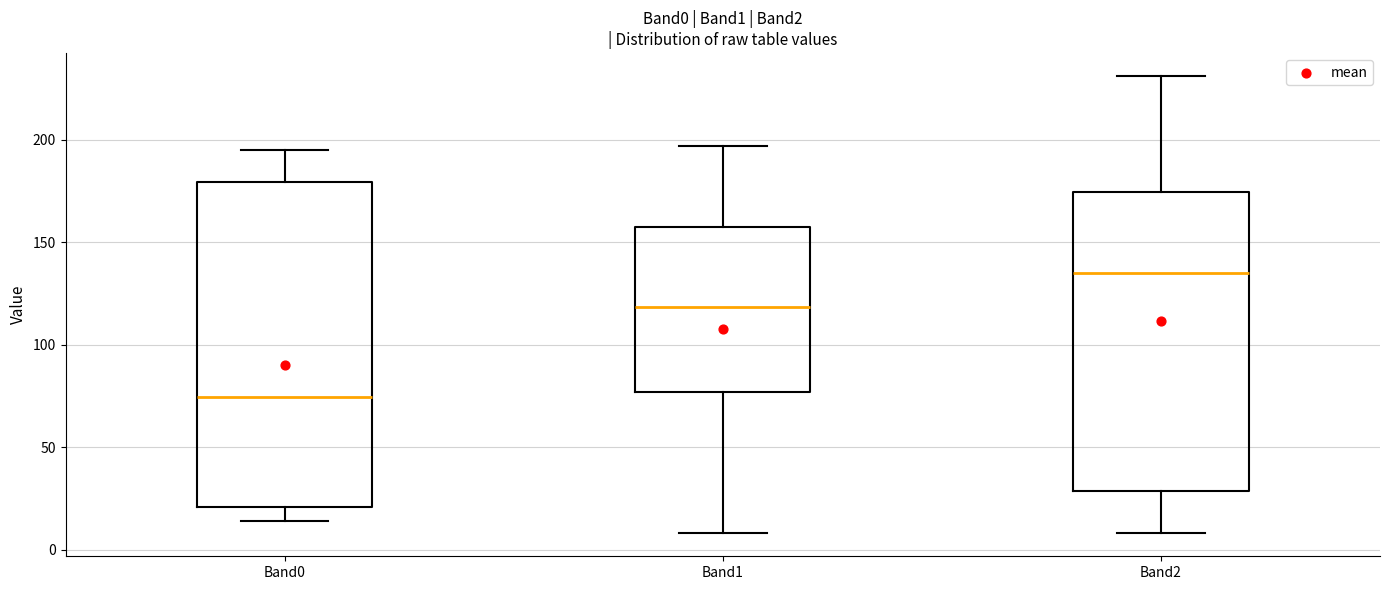

Where is the lower edge of the box for Band0 on the y-axis? The values are not printed on the chart, so give them approximately, as read against the axis.

20